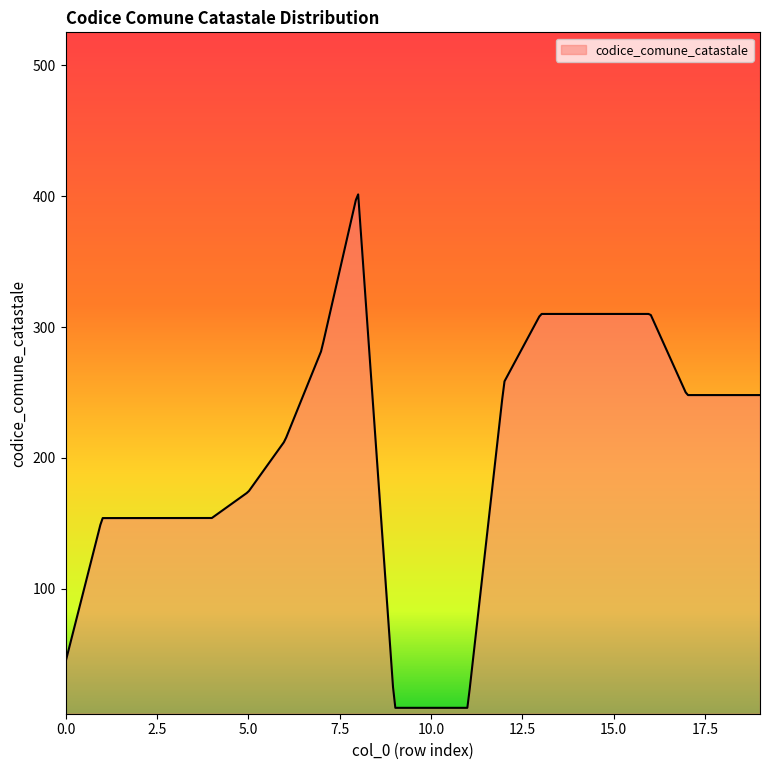

How many lines are shown in the chart?

1